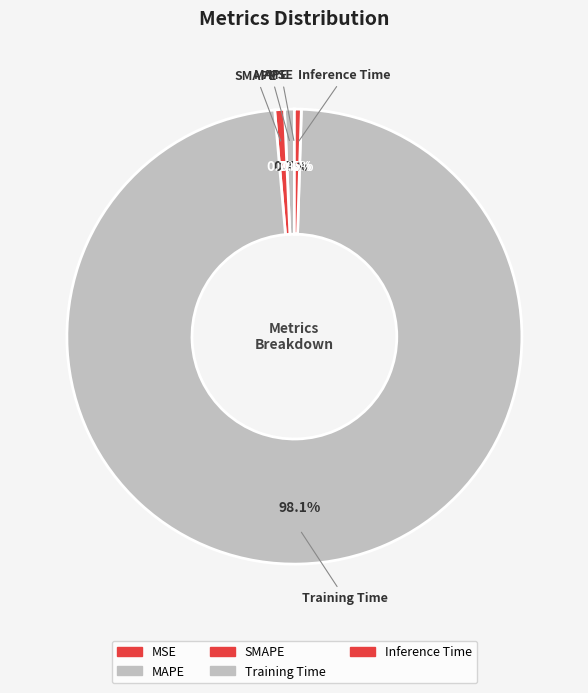

To the nearest percent, what is the difference between the Training Time and Inference Time slice percentages?

98%